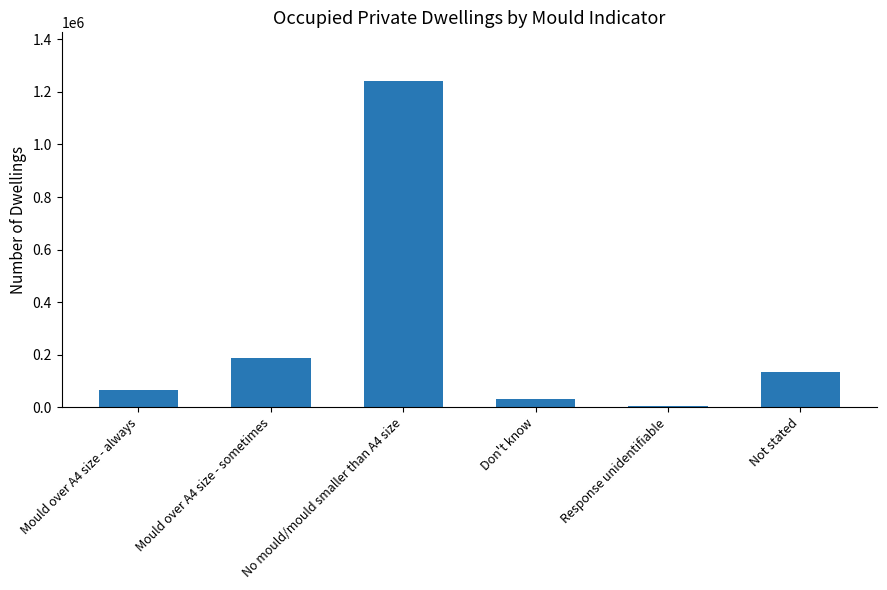

What is the value of the 1st bar from the left?

64536